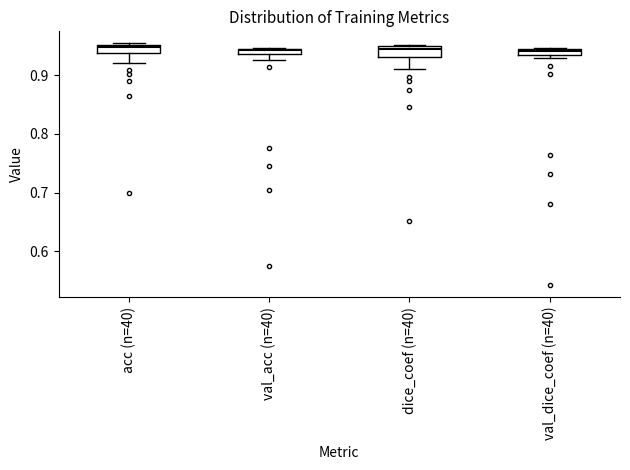

Where is the lower edge of the box for acc (n=40) on the y-axis? The values are not printed on the chart, so give them approximately, as read against the axis.

0.94